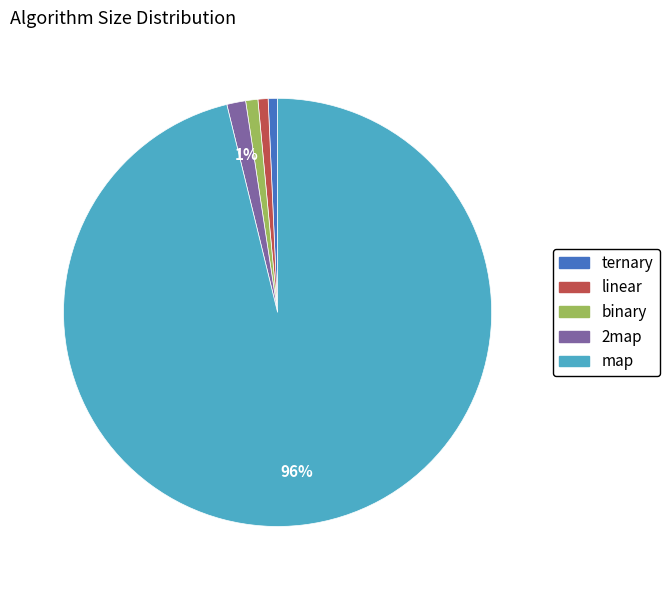

Is it true that ternary is 1% of the pie?

True